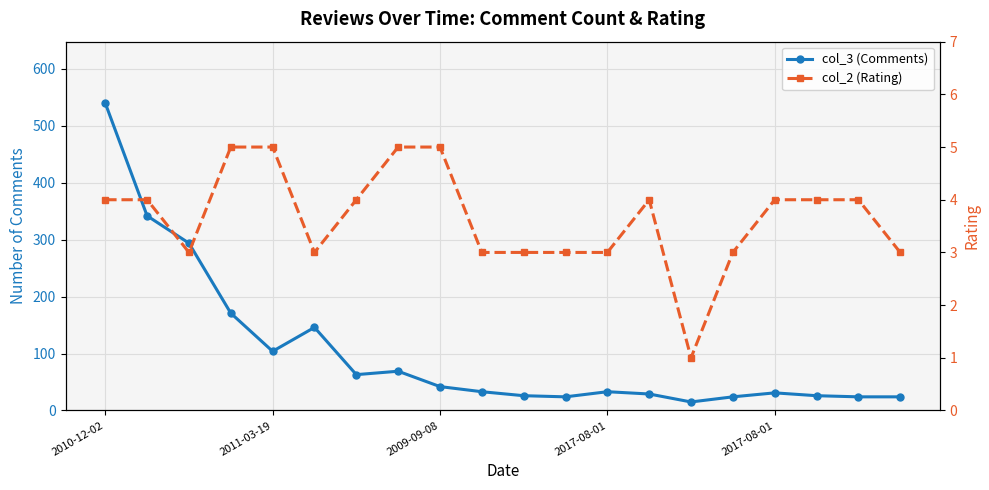

What is the maximum value for col_2 (Rating)?

5